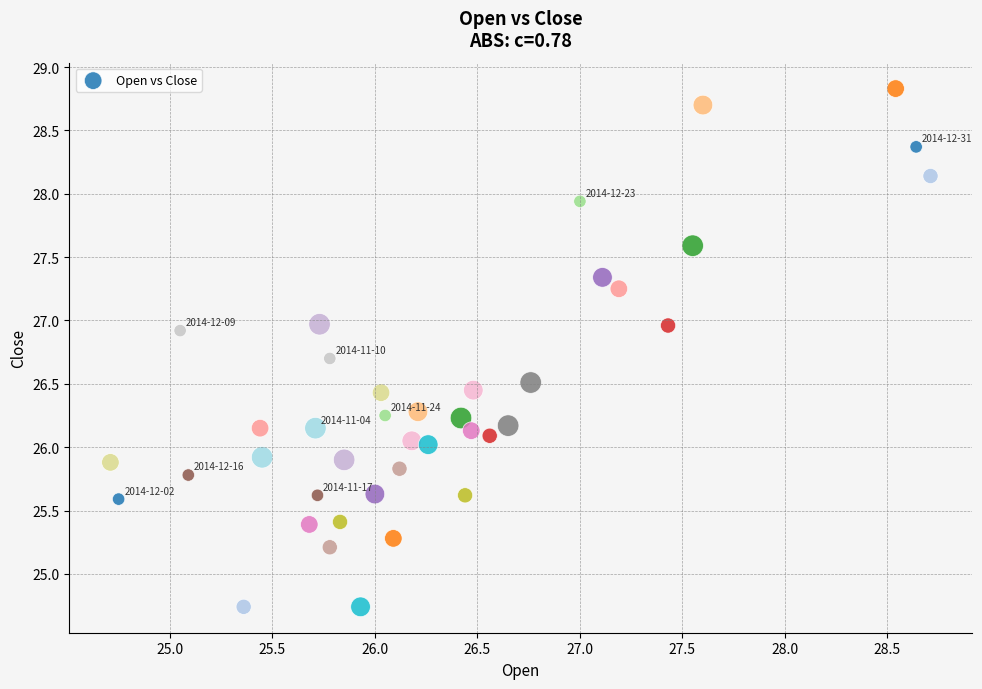

What is the range of Y values (max minus min)?

4.1